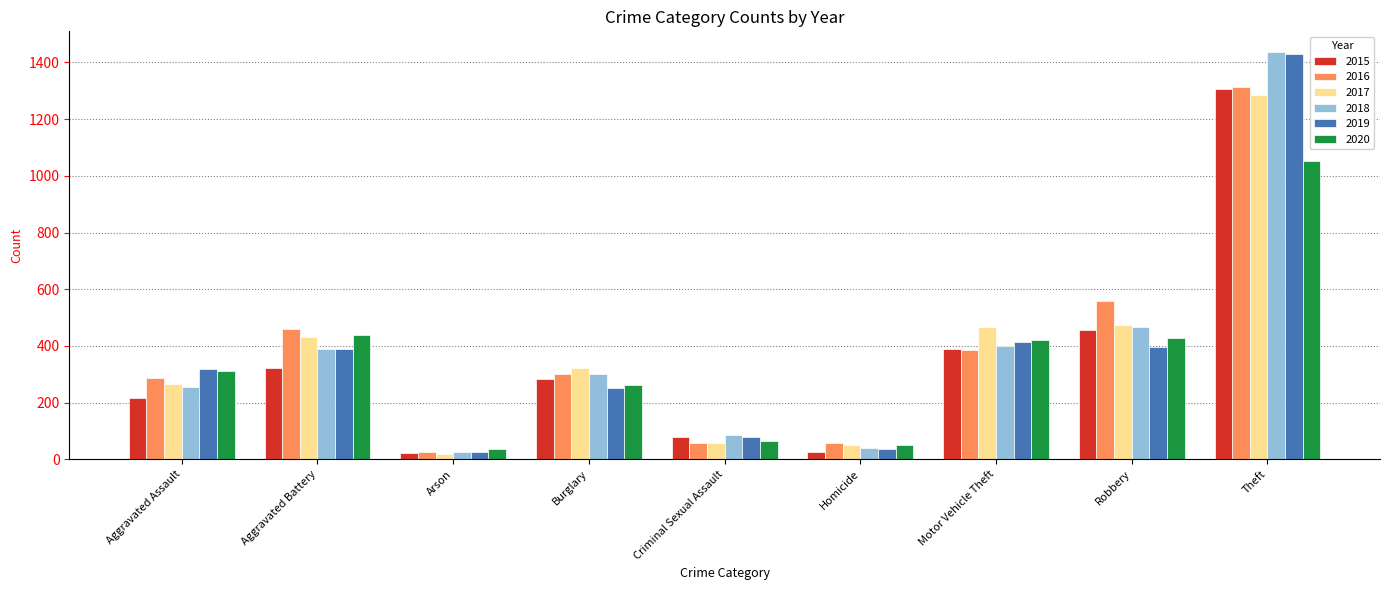

Is the value of 2015 at Aggravated Battery greater than the value of 2019 at Arson?

Yes